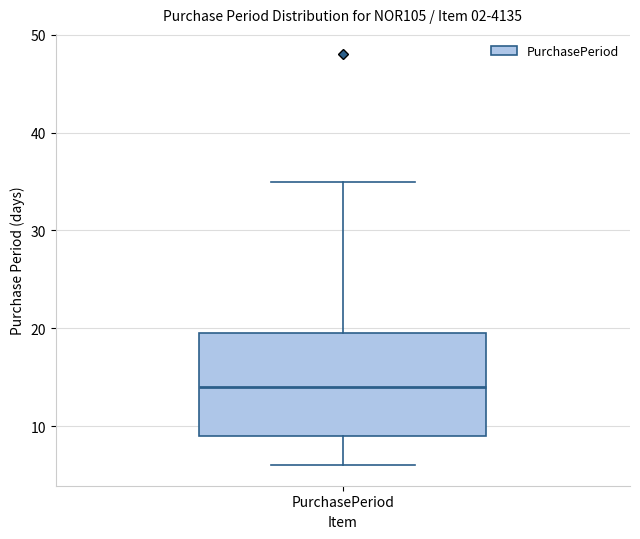

Transcribe this box plot: give where the median line is, the range the box spans, and where the two whiskers end, as read against the y-axis. The values are not printed on the chart, so give them approximately, as read against the axis.

median 14, box 9 to 20, whiskers 6 to 35